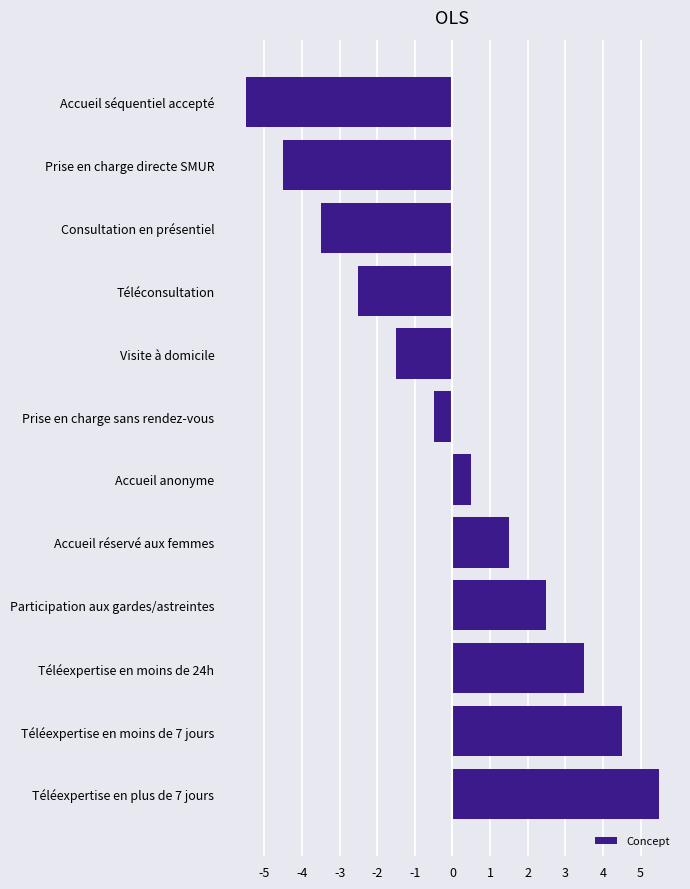

Count the number of values greater than 0.

6